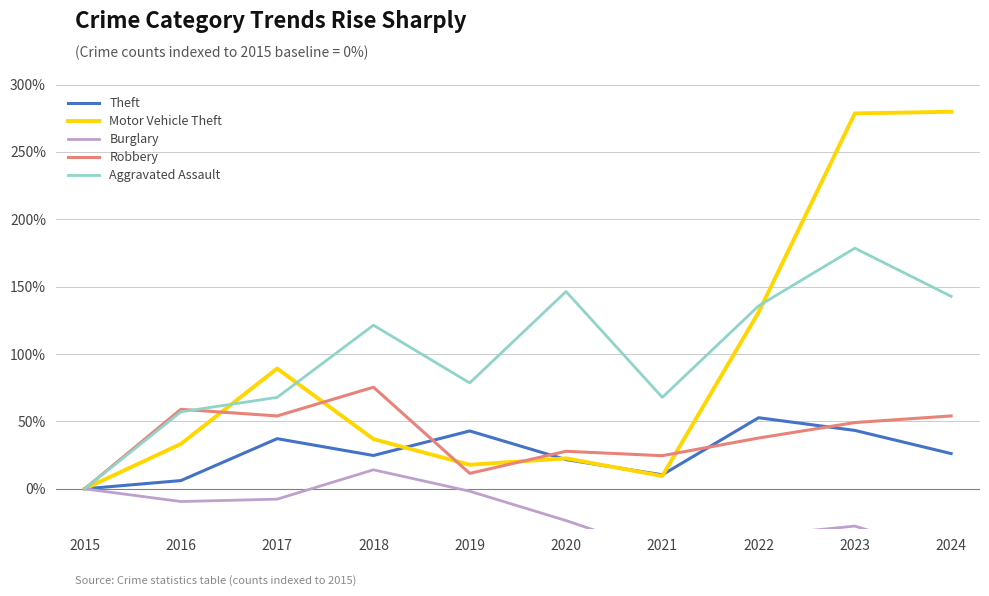

Does the chart have visible grid lines?

Yes